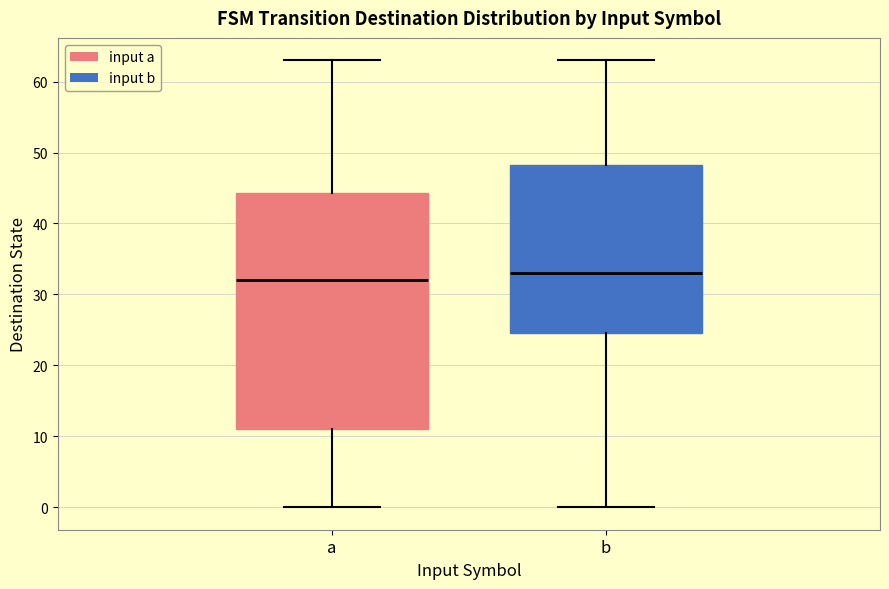

Reading left to right, transcribe this box plot: for each box, give where its median line is, the range the box spans, and where its two whiskers end, as read against the y-axis. The values are not printed on the chart, so give them approximately, as read against the axis.

a: median 32, box 11 to 44, whiskers 0 to 63
b: median 33, box 25 to 48, whiskers 0 to 63